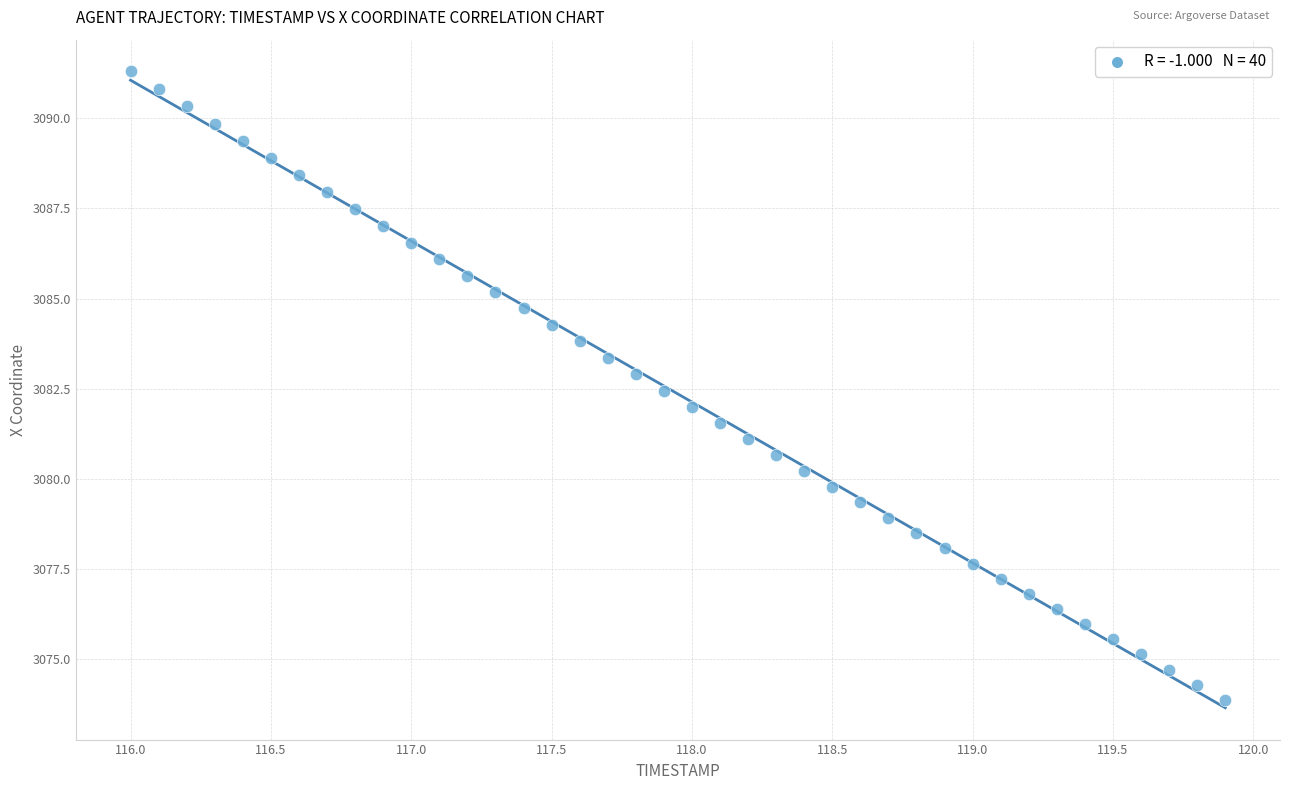

What is the range of X values (max minus min)?

3.9